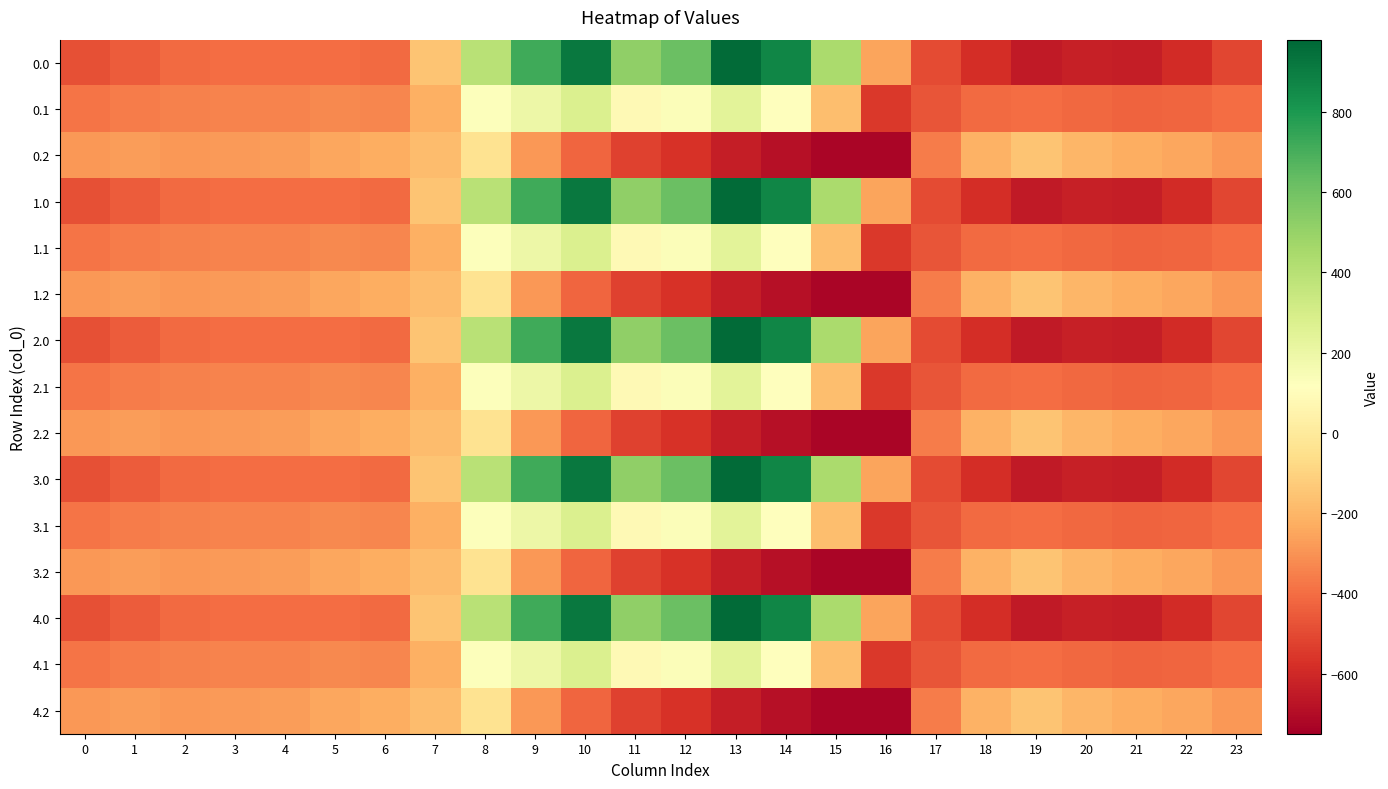

At how many categories does at least one series exceed 189?

8